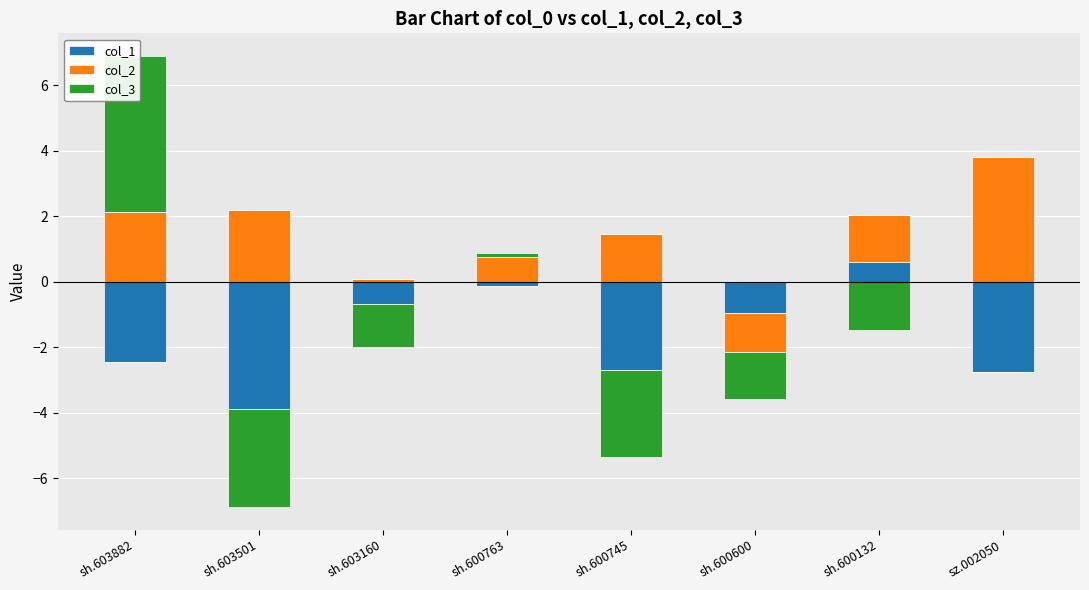

Is the value of col_2 at sh.603501 greater than the value of col_3 at sh.600763?

Yes